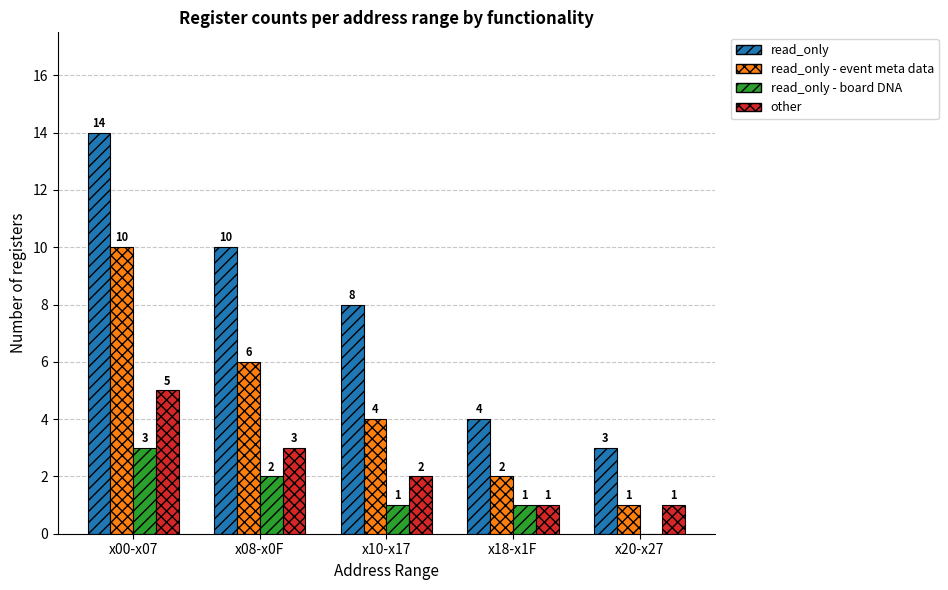

What is the maximum value for read_only?

14